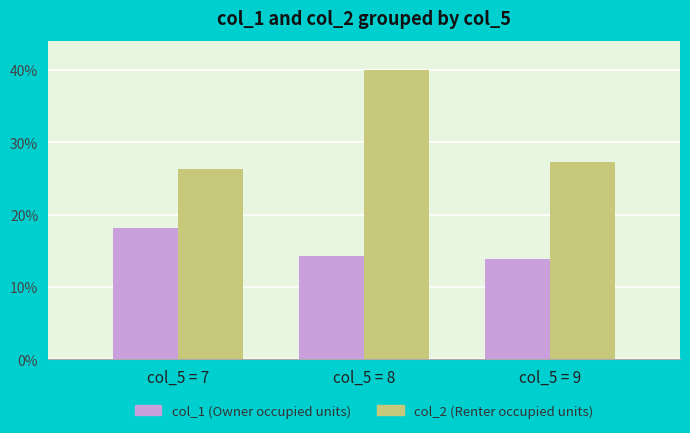

What is the spread (max minus min) of values at col_5 = 8?

25.7